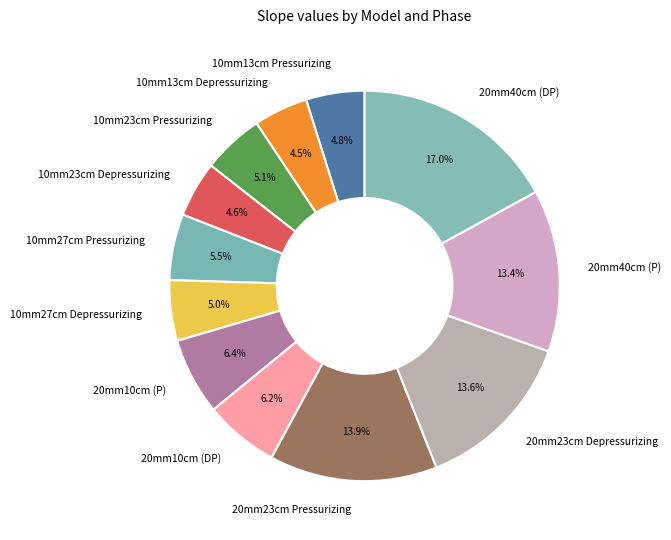

What is the largest slice in the pie chart?

20mm40cm (DP)